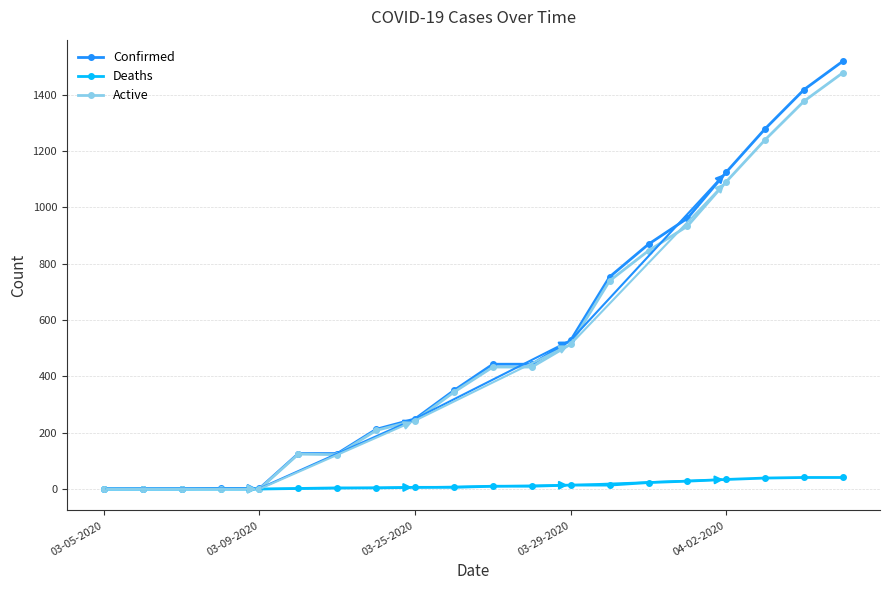

What is the maximum value shown in the chart?

1519